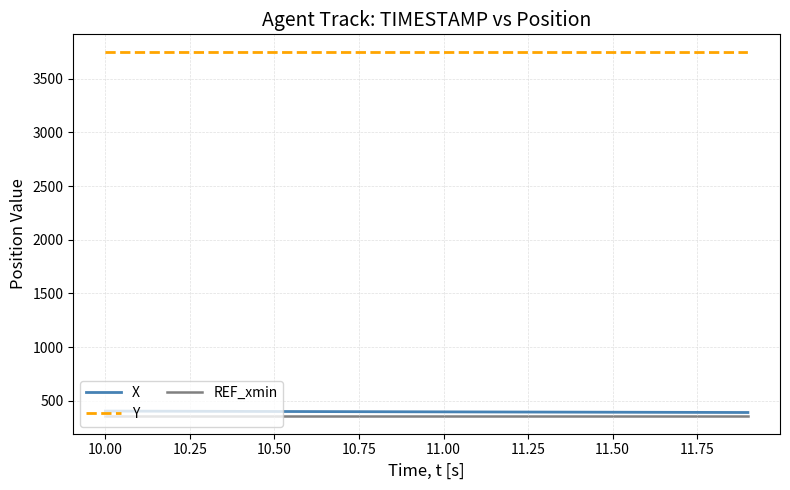

True or false: Y and REF_xmin cross at least once.

False